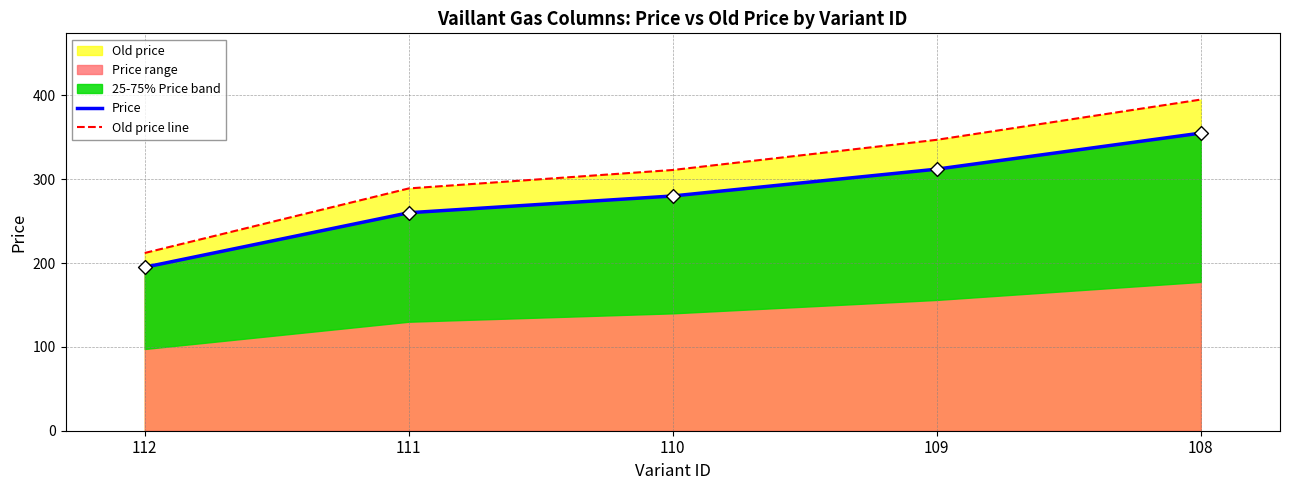

What is the total value across all series at 110?

591